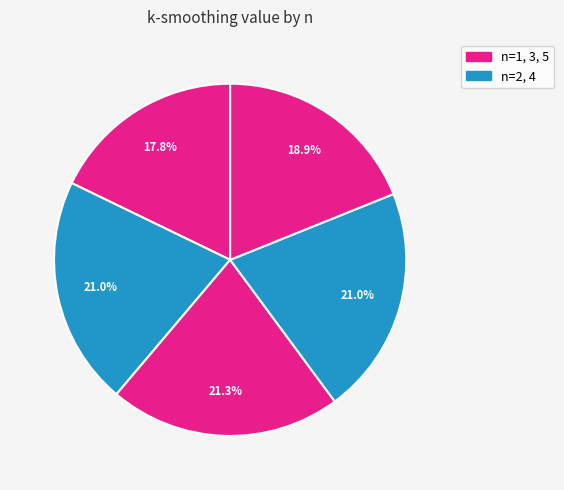

Which category has the biggest portion of the pie?

n=3